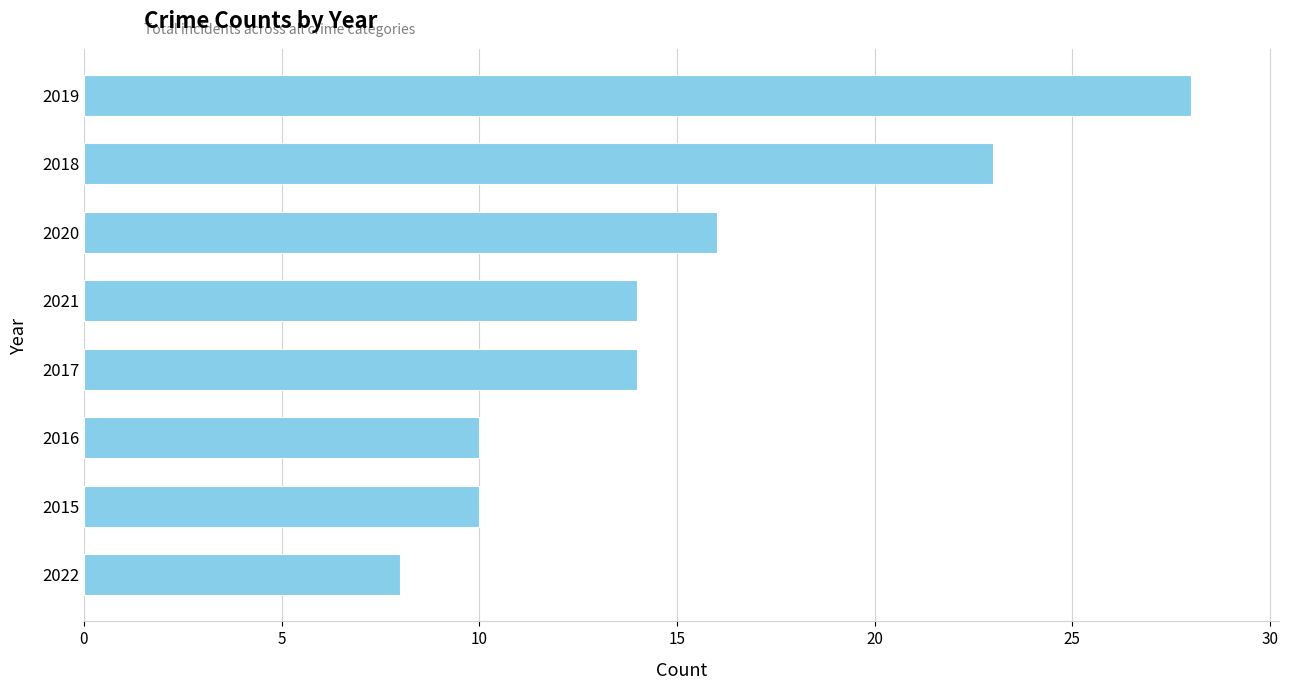

What is the minimum value shown in the chart?

8